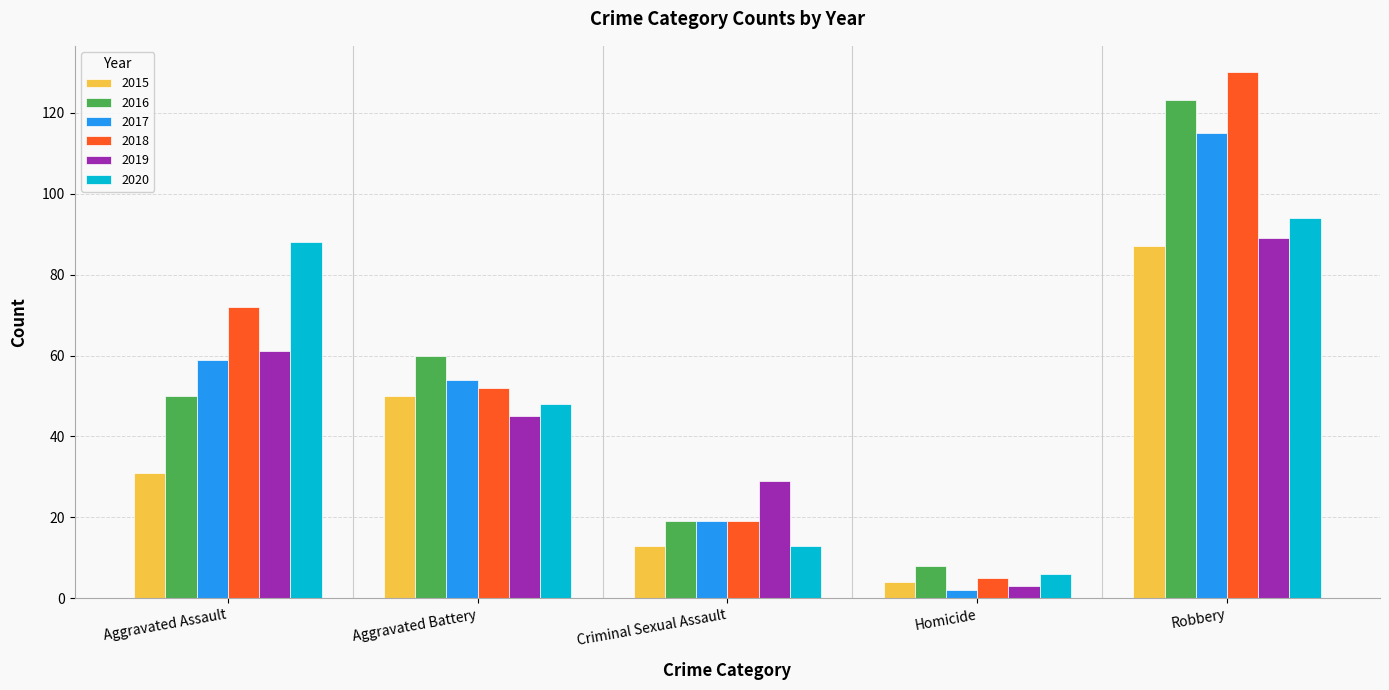

How many groups of bars are there?

5